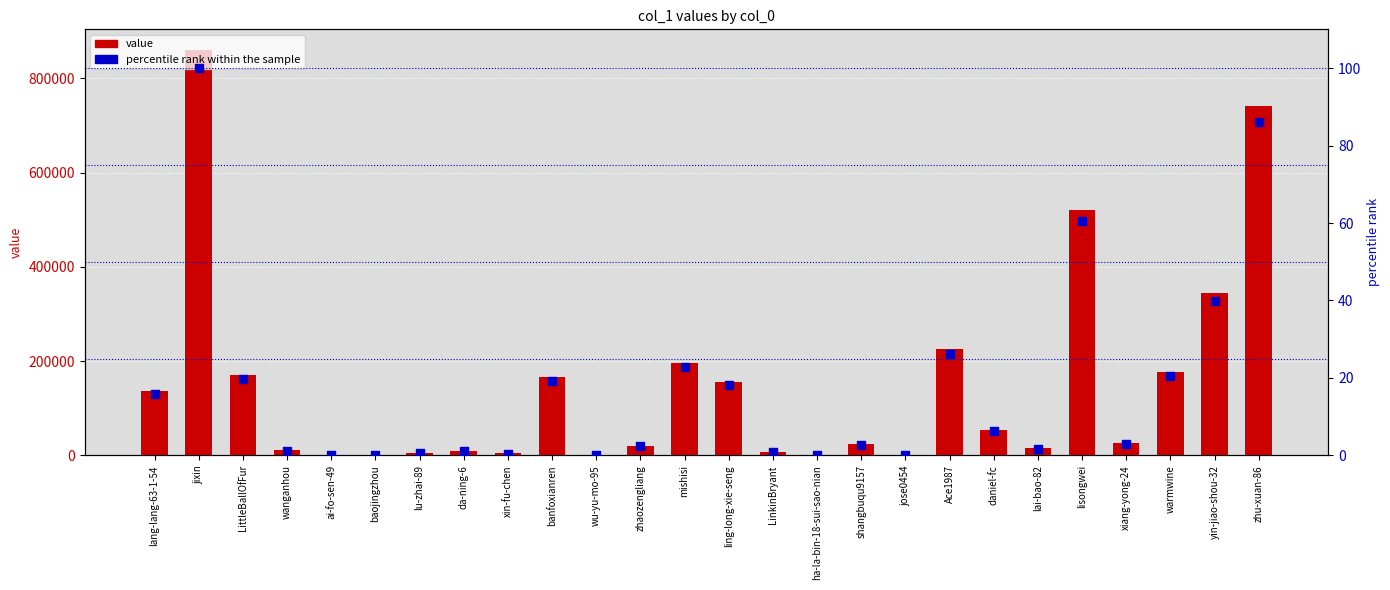

Which series contains the highest Y value?

value